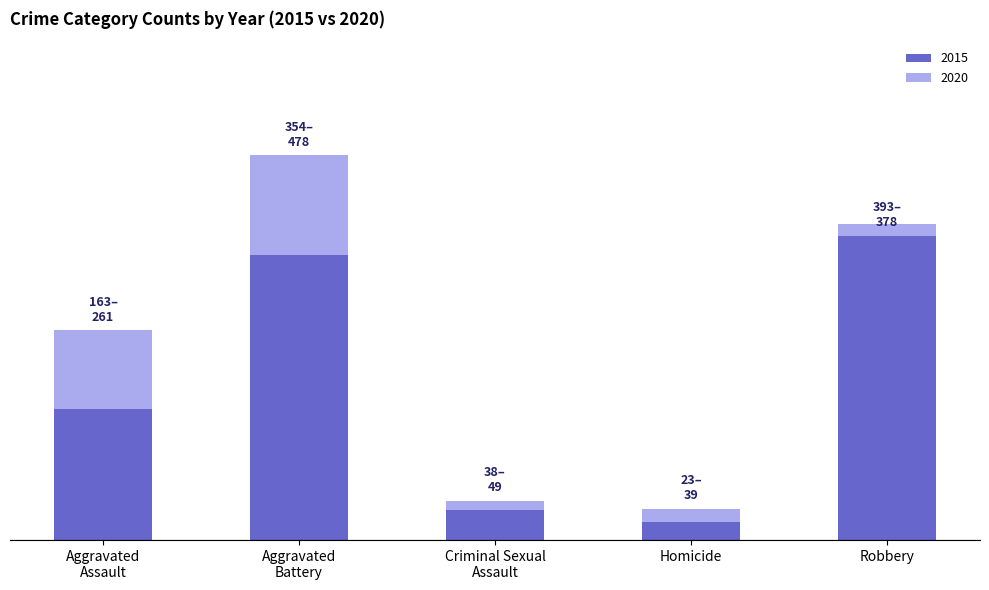

What is the label of the 5th bar from the right?

Aggravated Assault